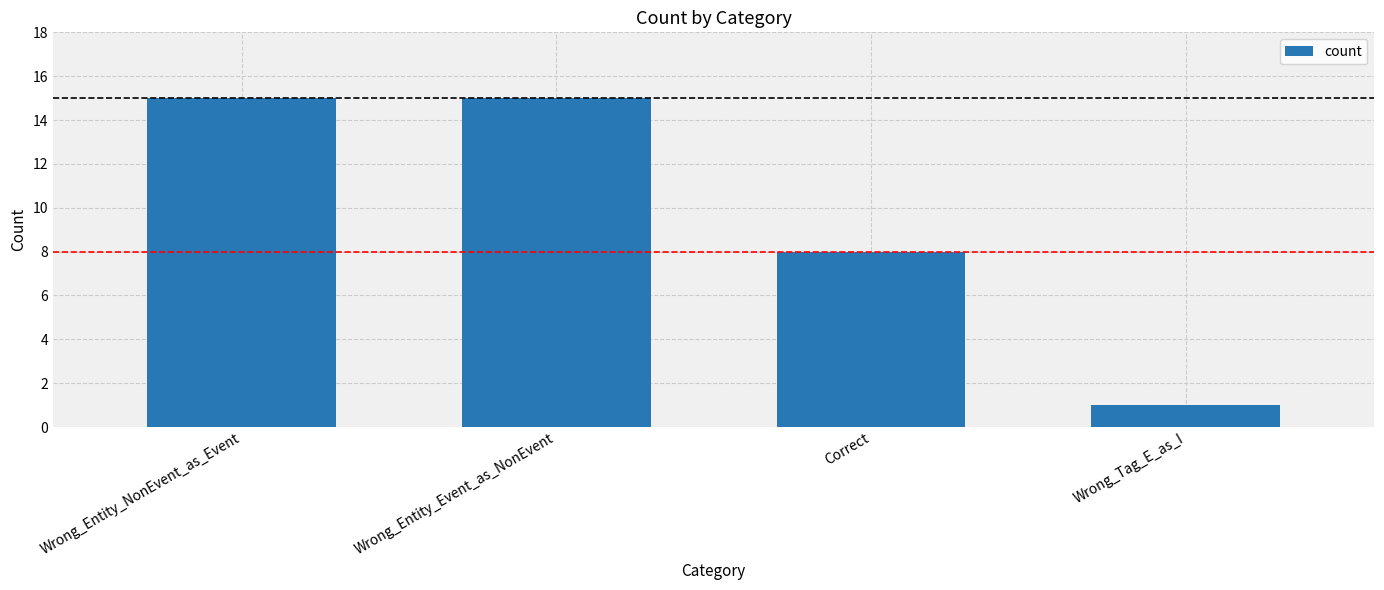

How many values are below 15?

2